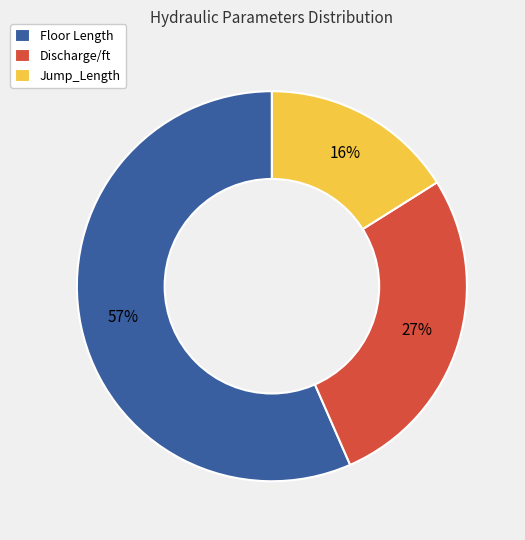

To the nearest percent, what is the difference between the largest and smallest slice percentages?

41%